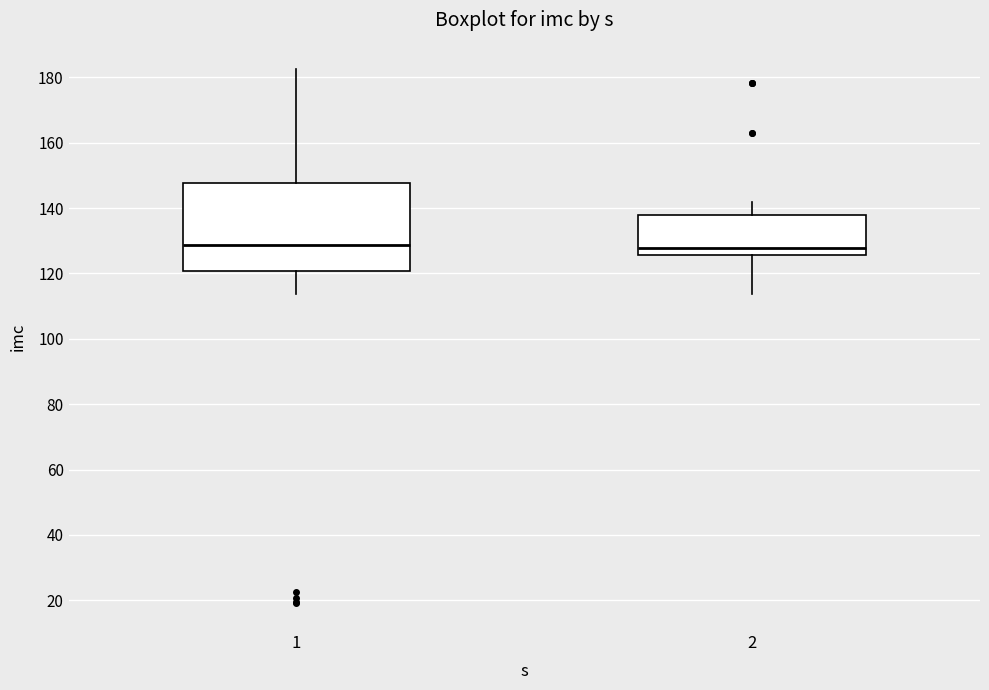

Which box is the tallest, from its lower edge to its upper edge?

1